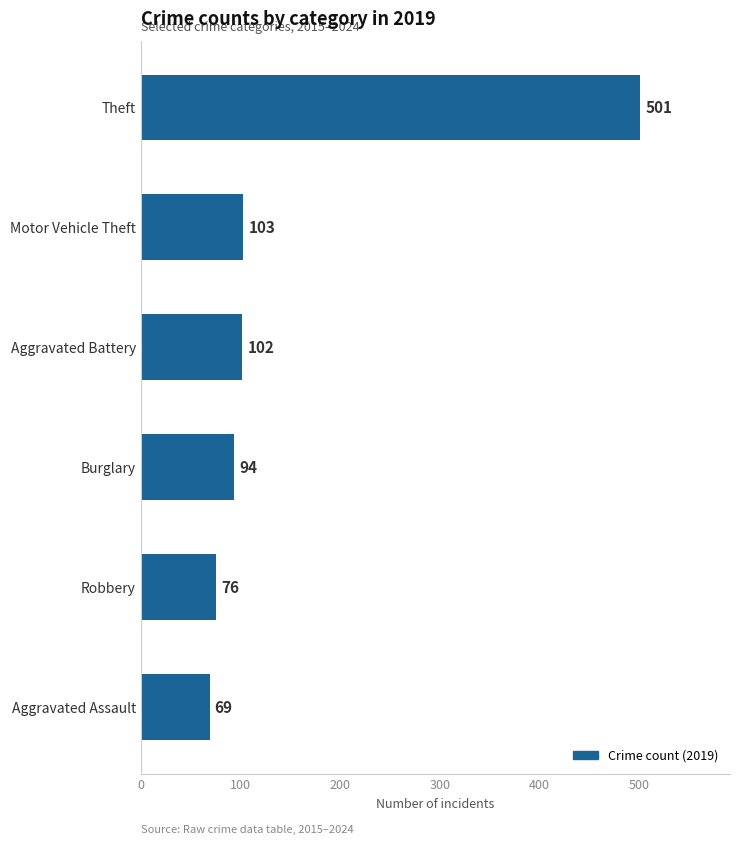

List the labels in order of value, largest first.

Theft, Motor Vehicle Theft, Aggravated Battery, Burglary, Robbery, Aggravated Assault